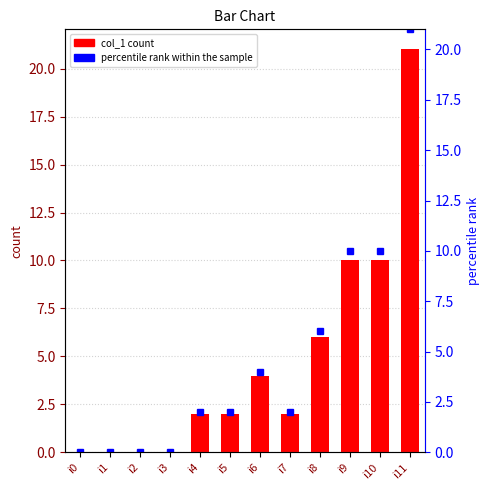

Which label corresponds to the largest value in the chart?

i11